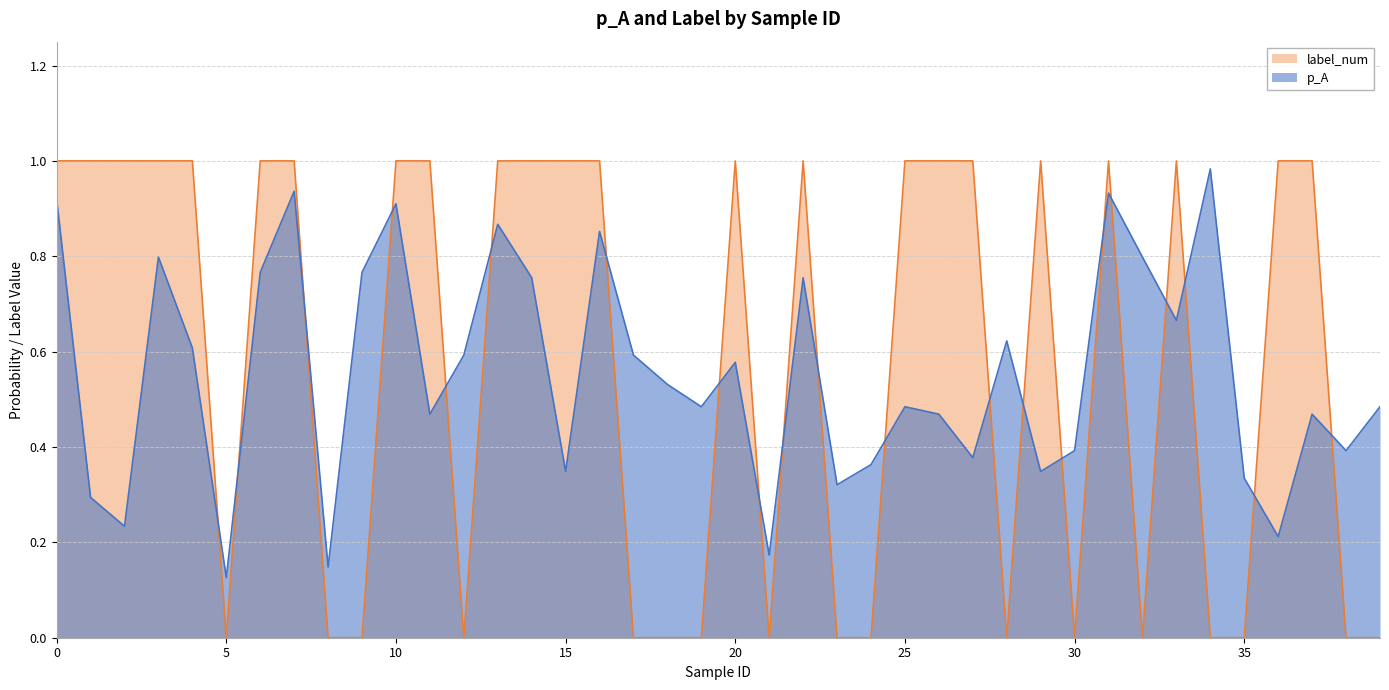

How many data points does each series have?

40